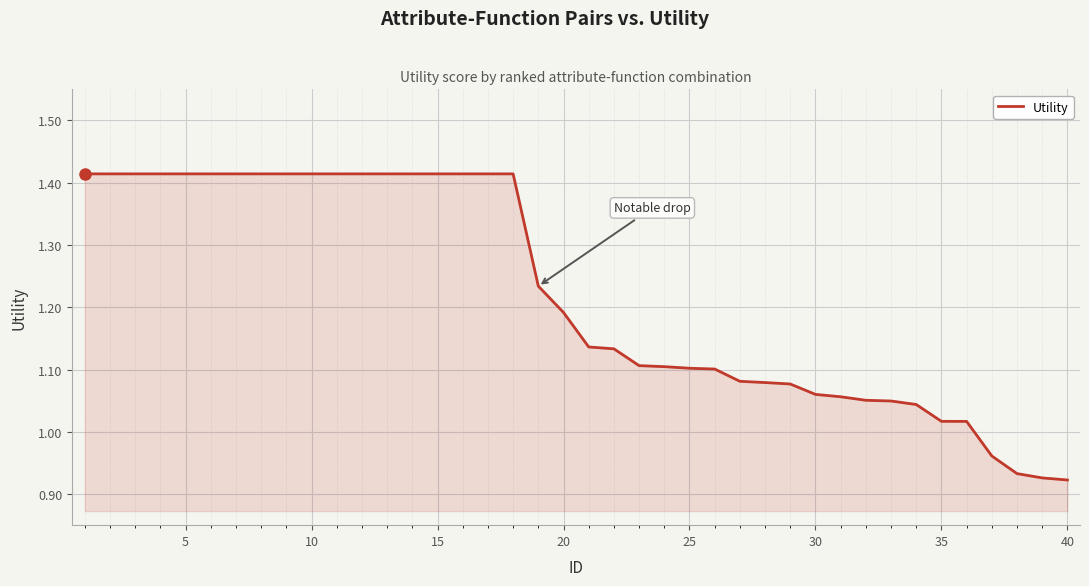

What is the difference between the maximum and minimum values?

0.5